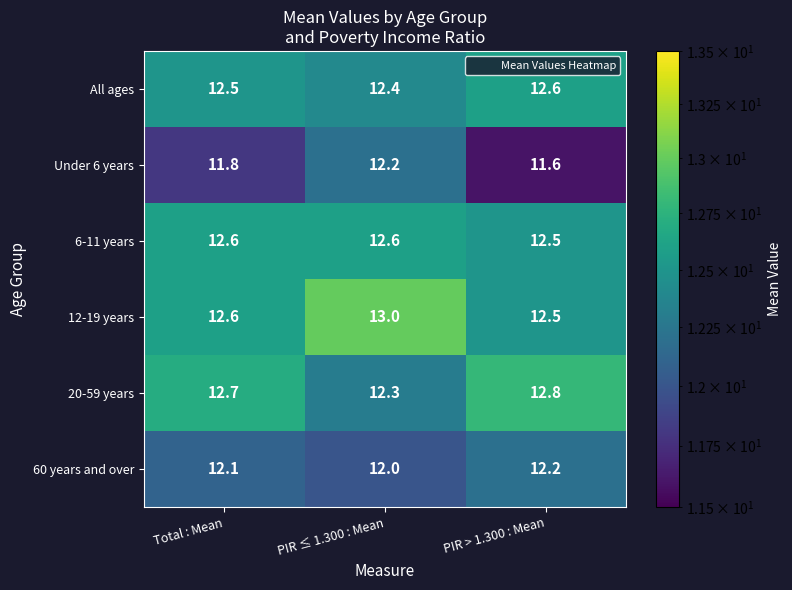

True or false: 60 years and over has a value of 8.0 at PIR ≤ 1.300 : Mean.

False